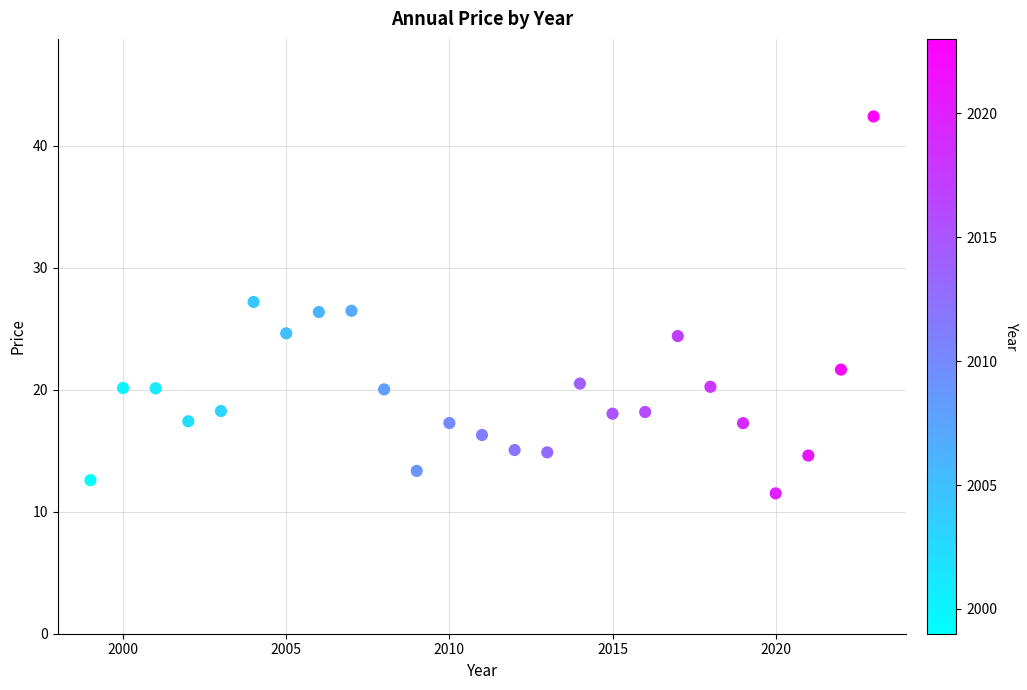

What is the range of X values (max minus min)?

24.0